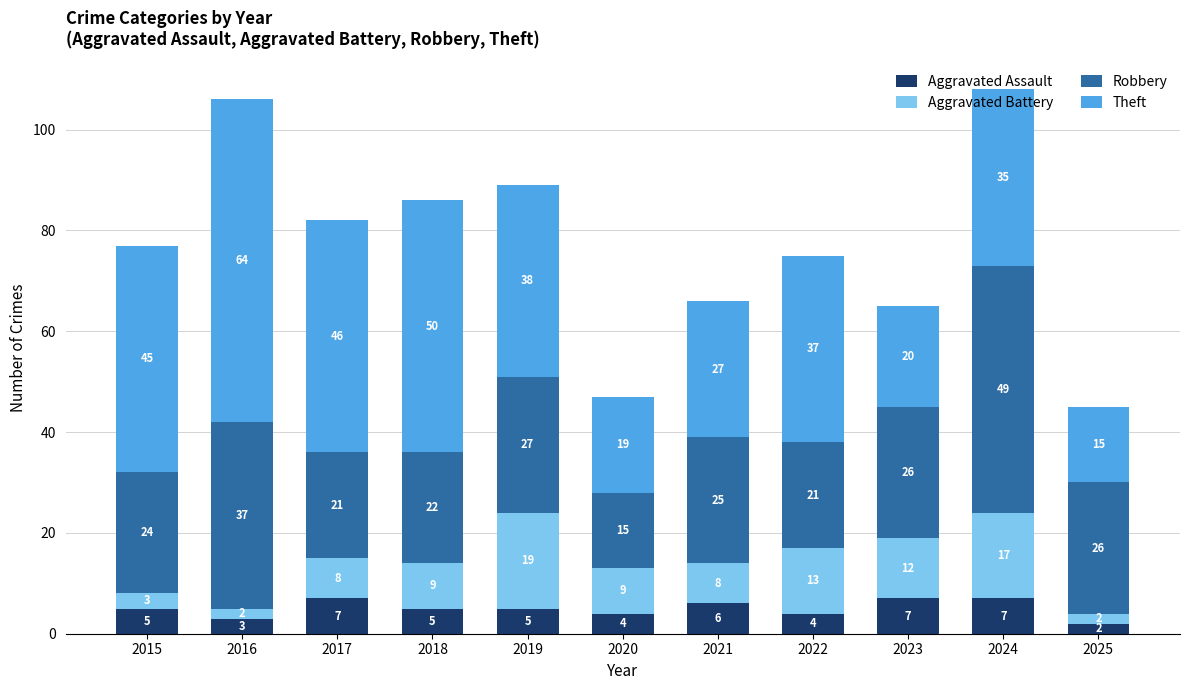

Count the number of categories in the chart.

11